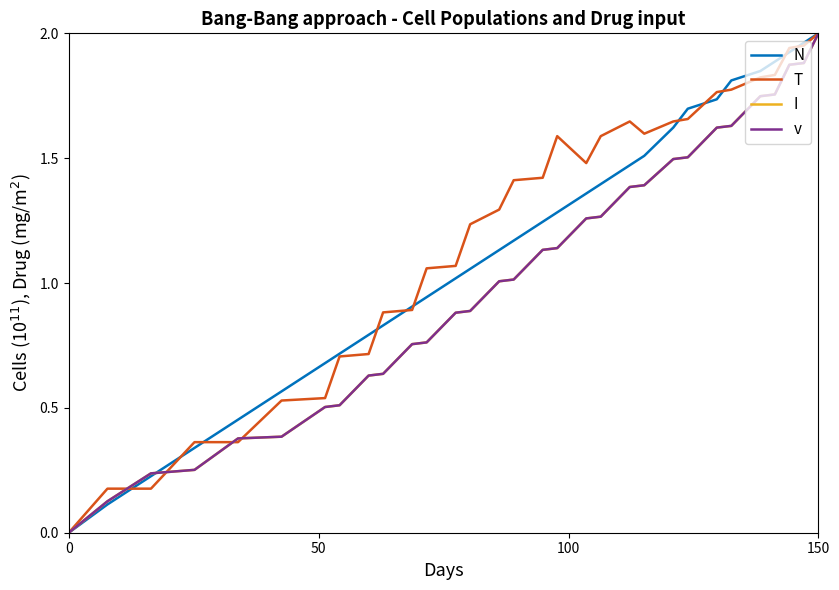

Which series has the largest total across all categories?

T